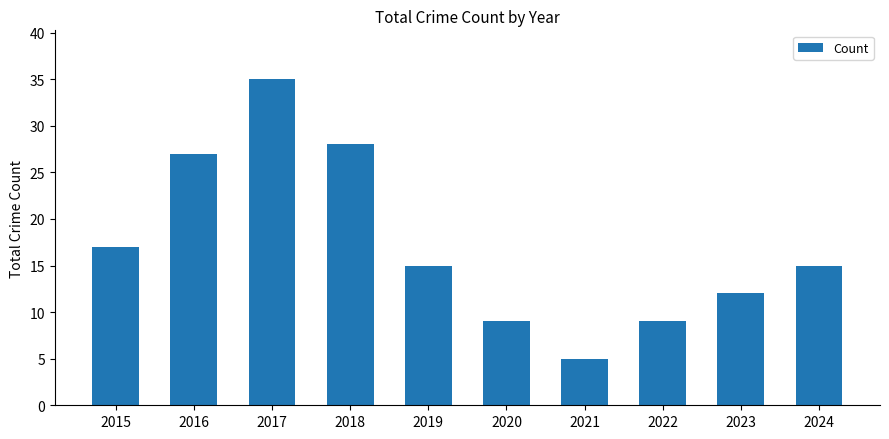

What is the change in value from 2020 to 2024?

+6